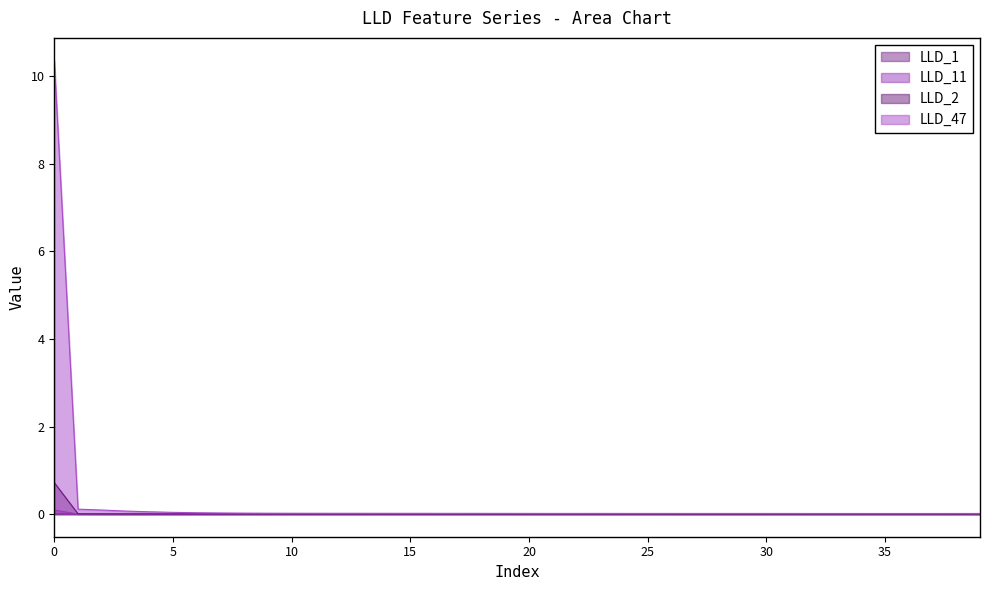

How many lines are shown in the chart?

4